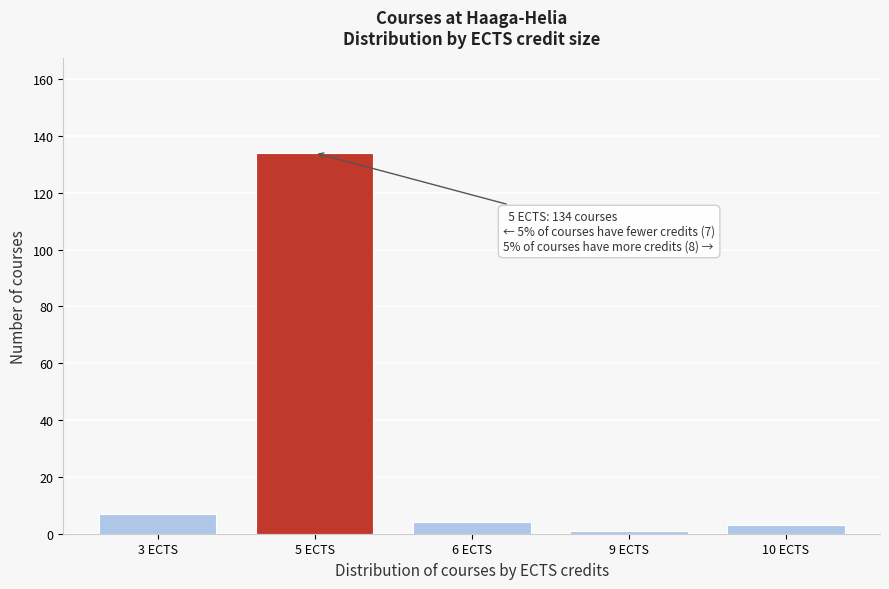

Reading left to right, extract all data points from this chart.

7	134	4	1	3